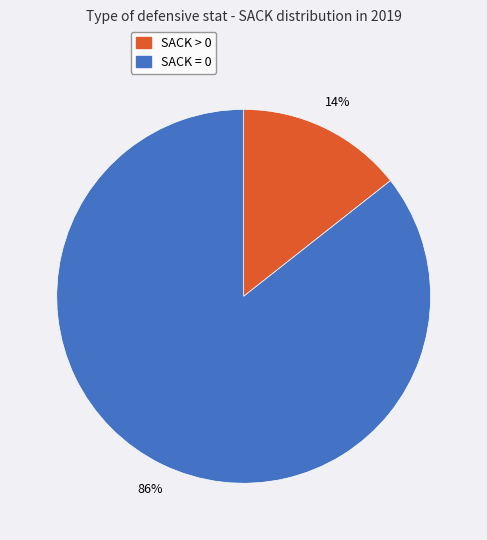

Rank the categories by value from lowest to highest.

SACK > 0, SACK = 0